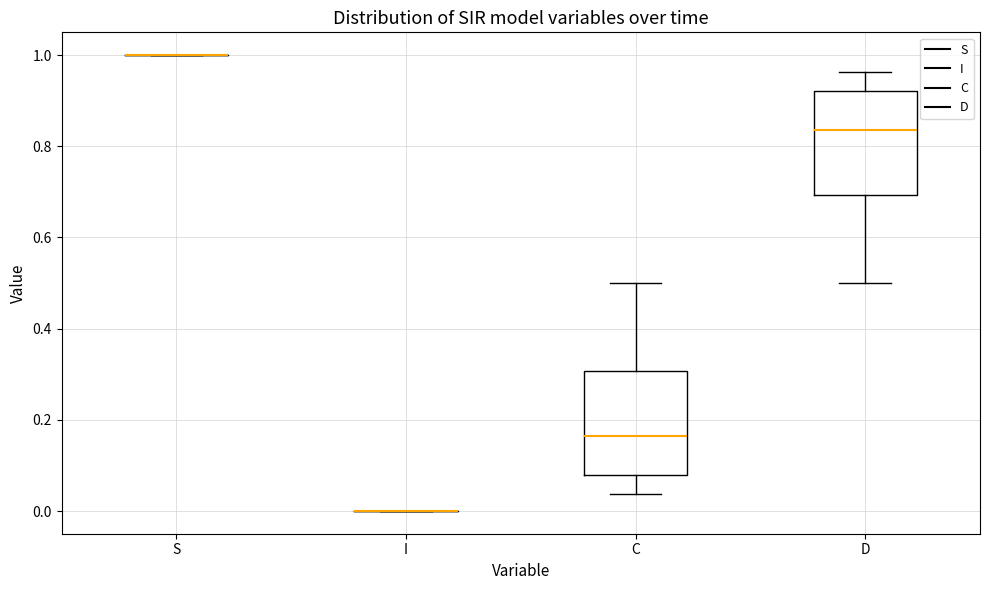

Reading left to right, read every box against the y-axis: the position of its median line, the range the box covers, and the ends of its whiskers. The values are not printed on the chart, so give them approximately, as read against the axis.

S: box collapsed to a line at 1.00, whiskers 1.00 to 1.00
I: box collapsed to a line at 0.00, whiskers 0.00 to 0.00
C: median 0.16, box 0.08 to 0.30, whiskers 0.04 to 0.50
D: median 0.84, box 0.70 to 0.92, whiskers 0.50 to 0.96